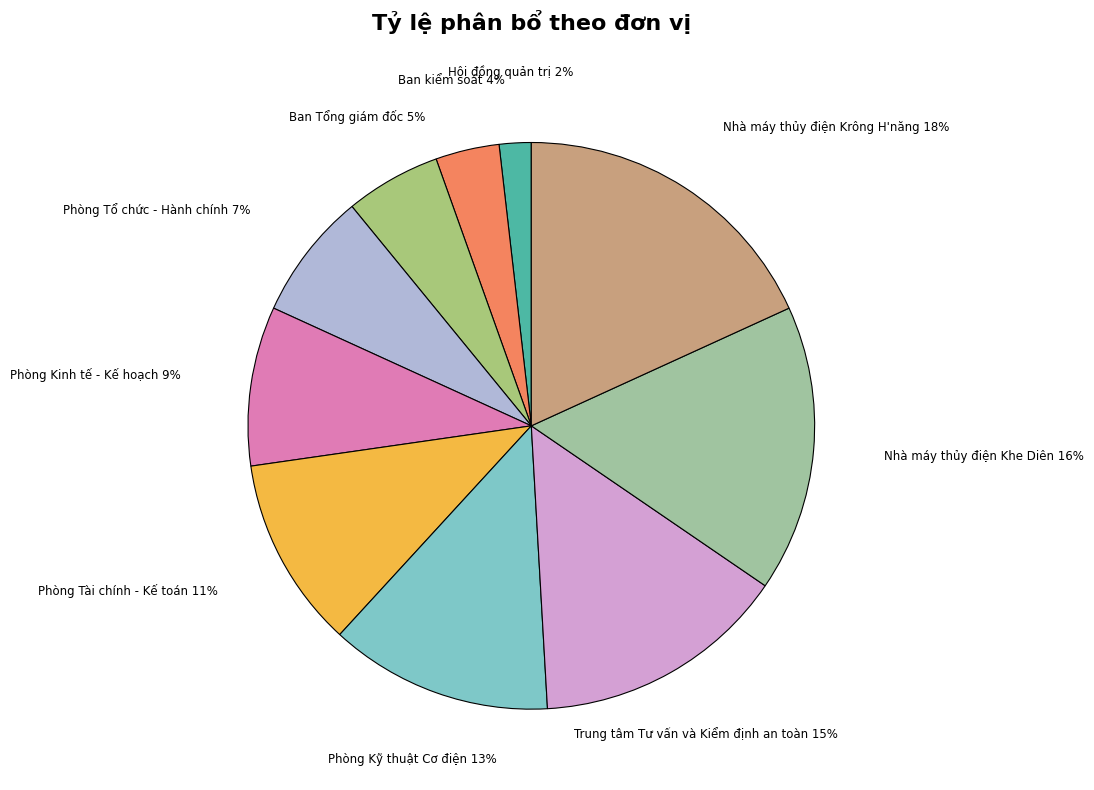

Between Phòng Tài chính - Kế toán and Trung tâm Tư vấn và Kiểm định an toàn, which is larger?

Trung tâm Tư vấn và Kiểm định an toàn